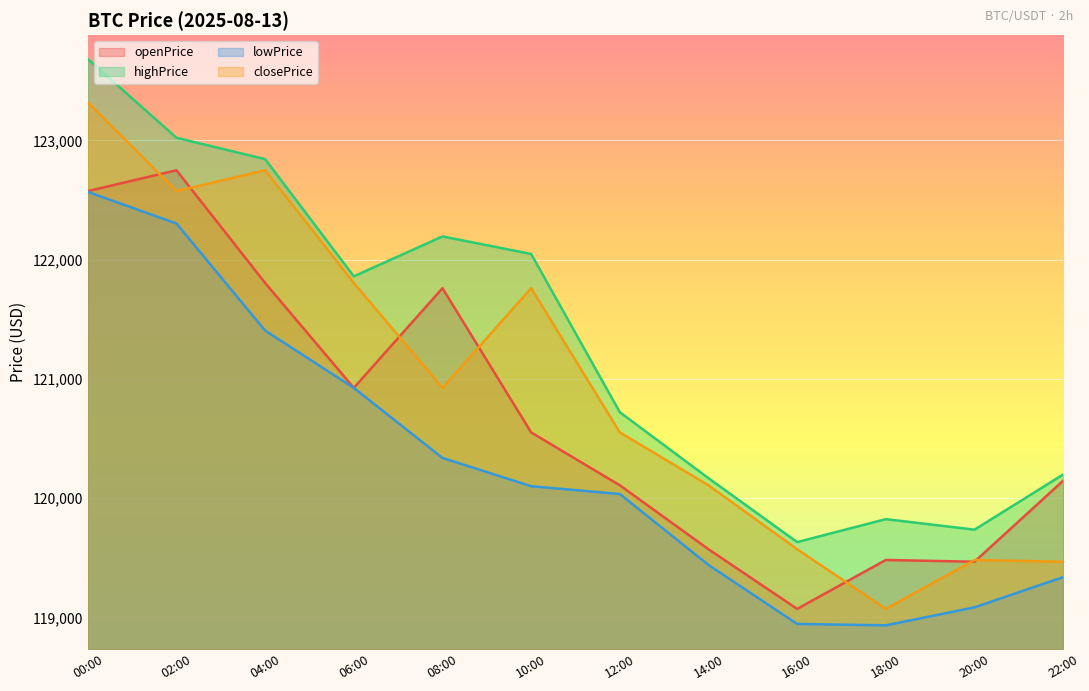

How many lines are shown in the chart?

4